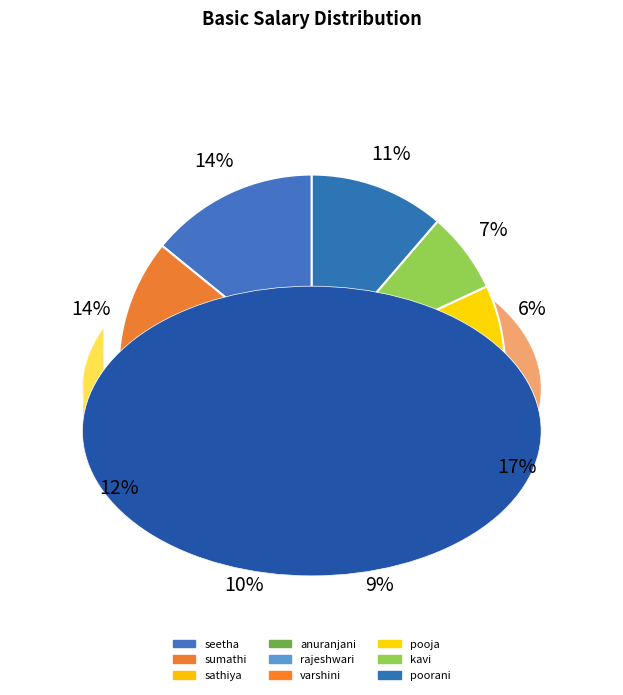

Between seetha and sumathi, which is larger?

seetha